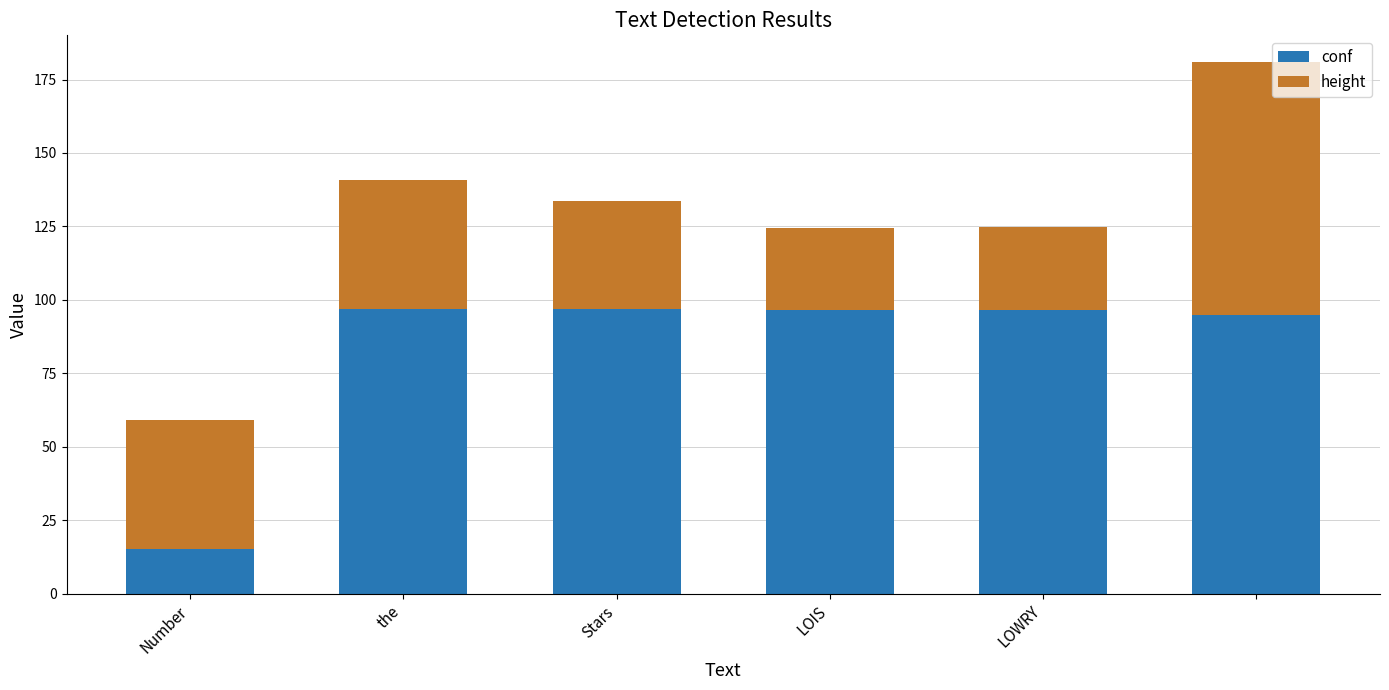

What is the maximum value for conf?

96.9